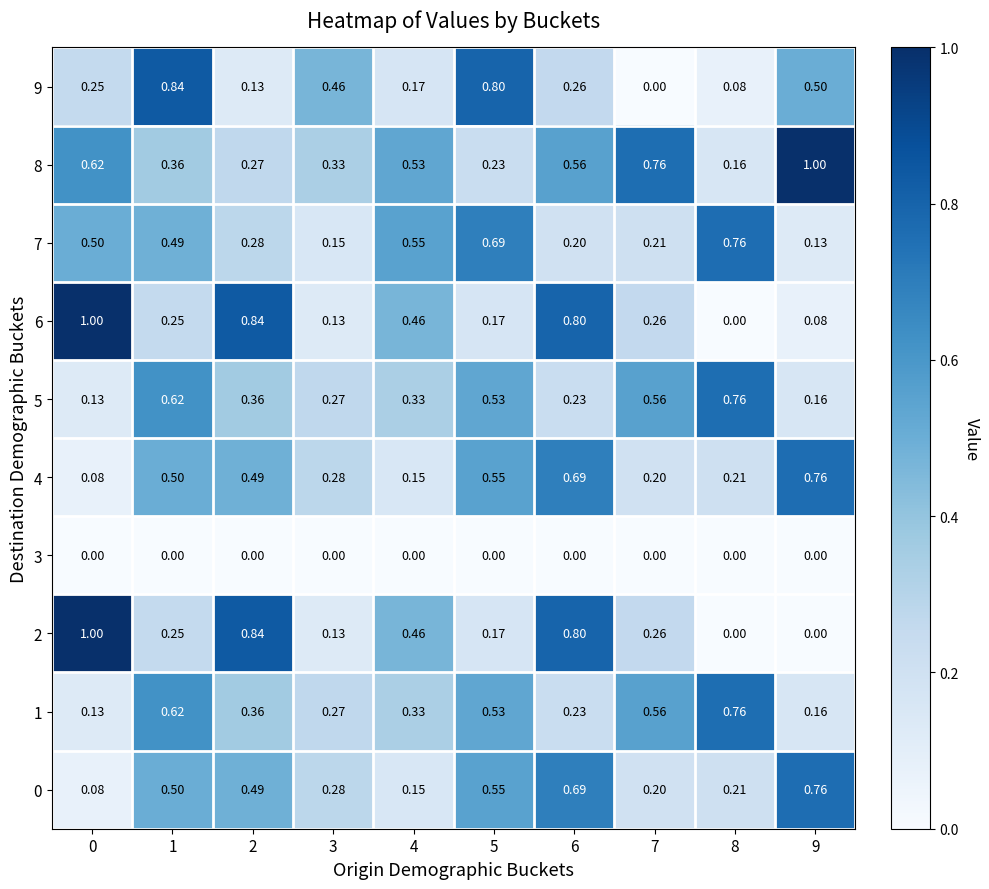

What is the difference between the highest and lowest values at 7?

0.8